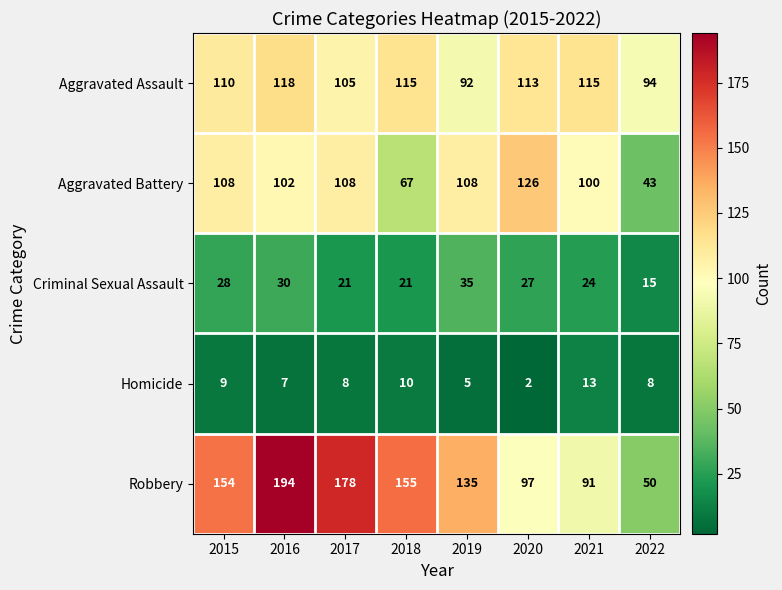

How many Criminal Sexual Assault values are between 21 and 30?

6